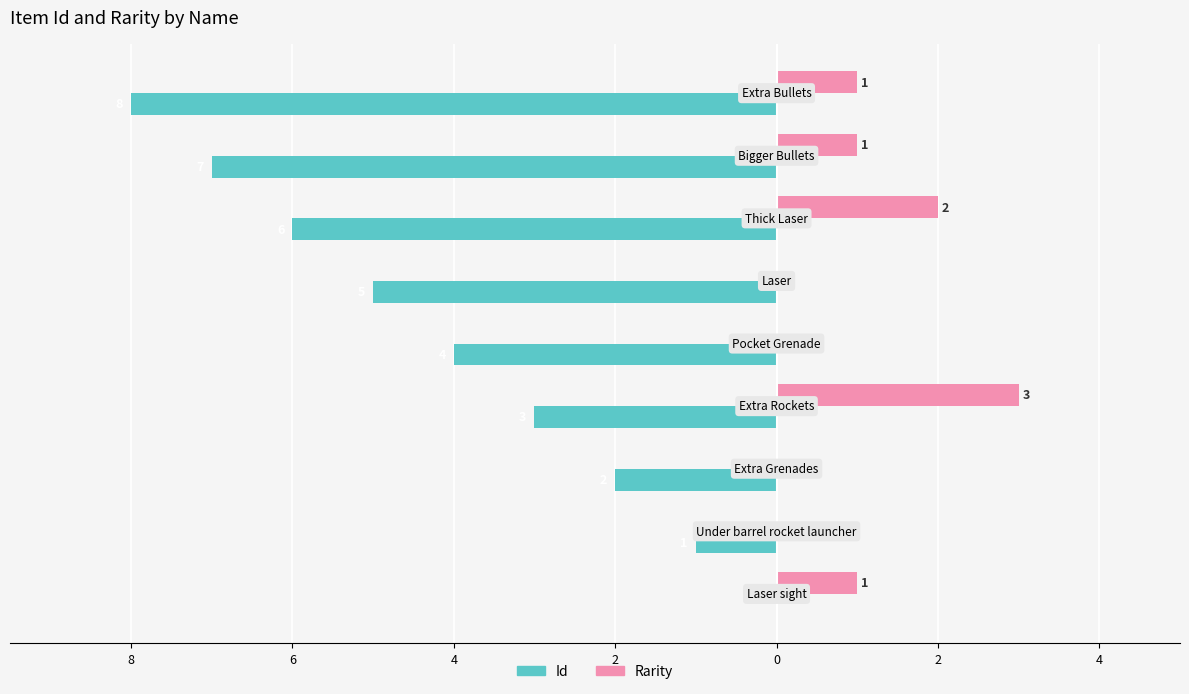

What are all the series names shown in the legend?

Id, Rarity